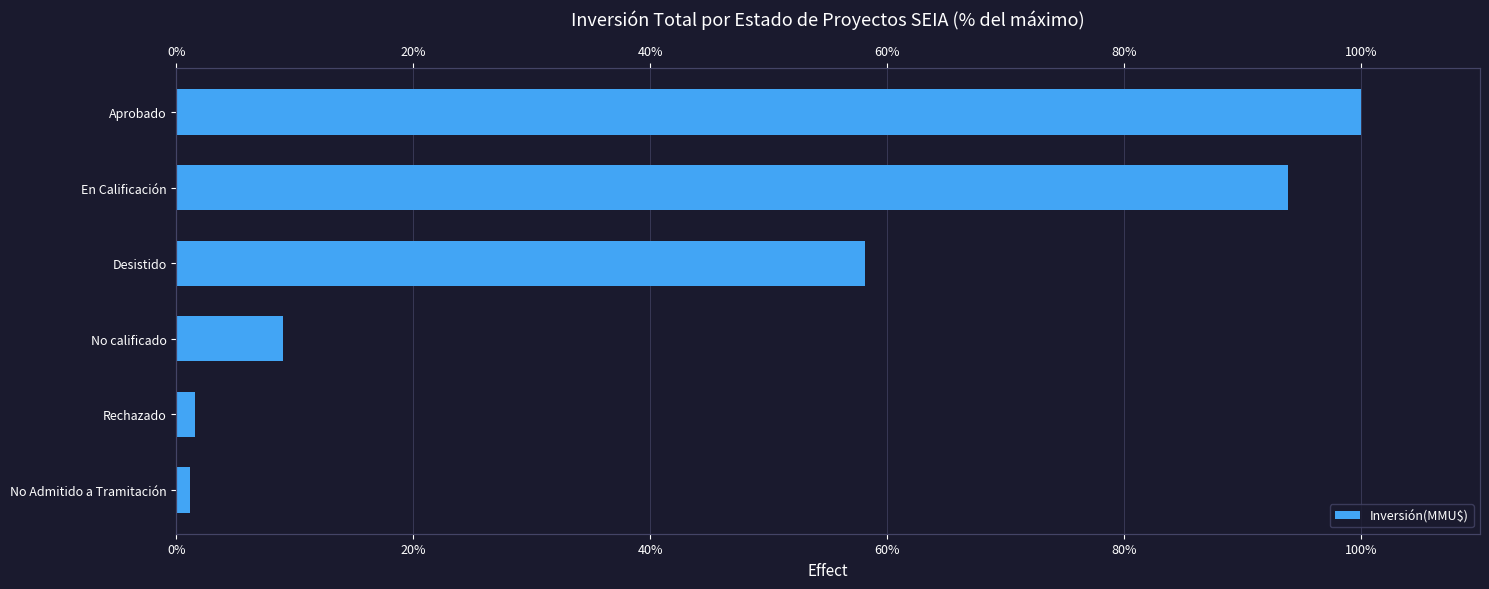

What is the value of the 6th bar from the left?

100.0